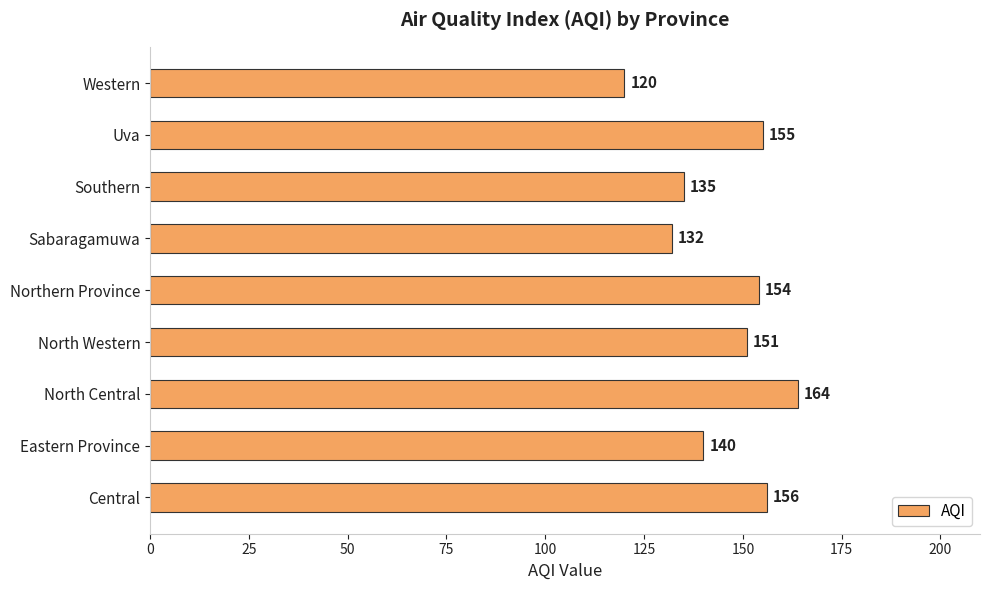

Is it true that the value at Uva is 64?

False